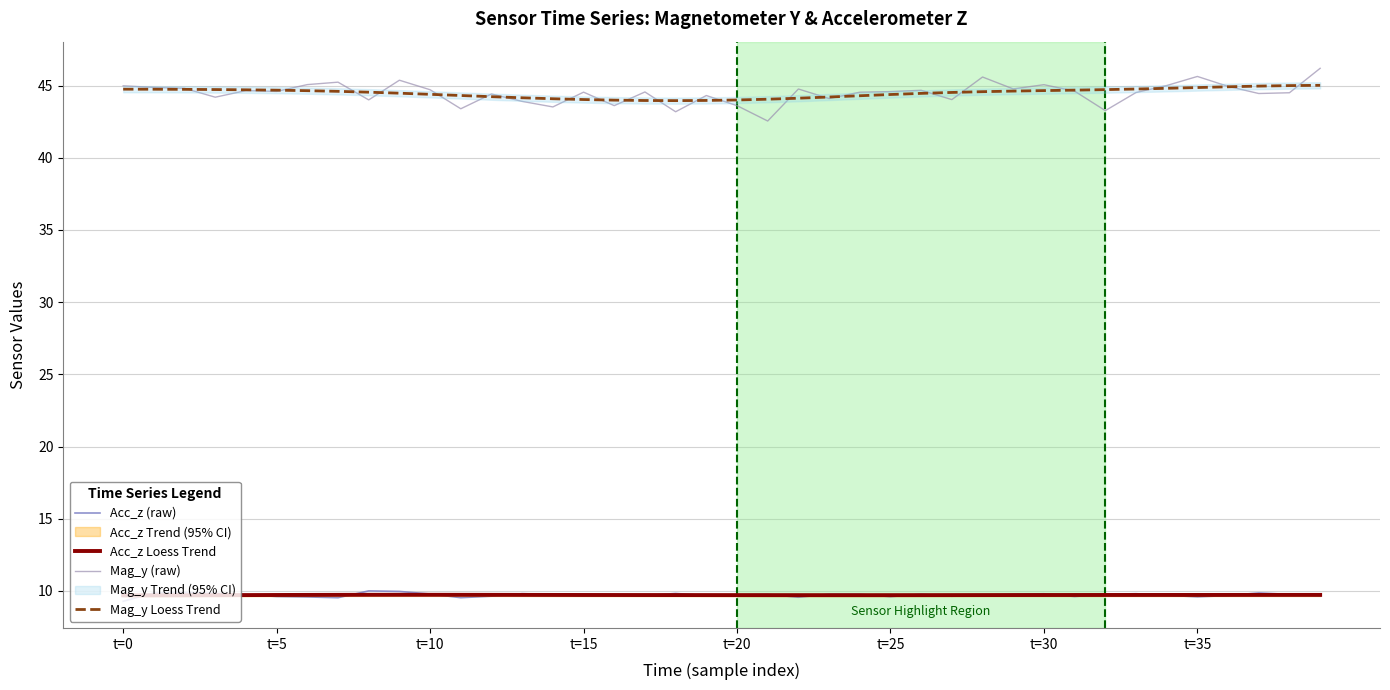

True or false: Acc_z (raw) has a value of 3.3 at t=15.

False